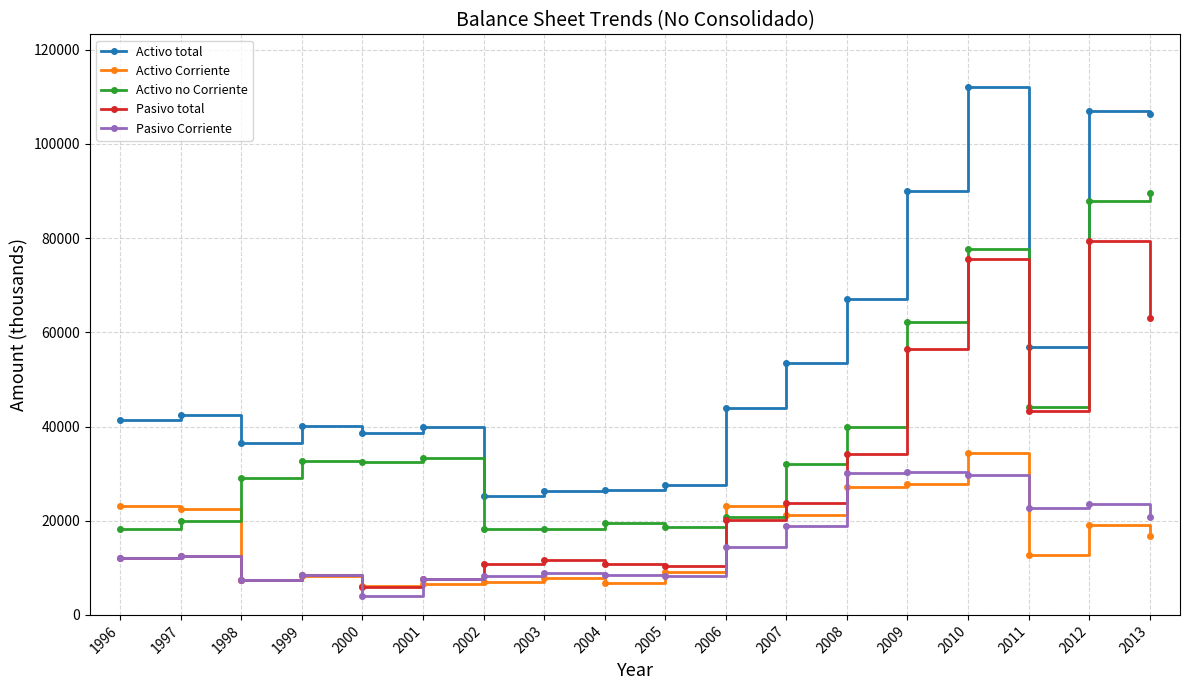

Which series has the largest range (max minus min)?

Activo total